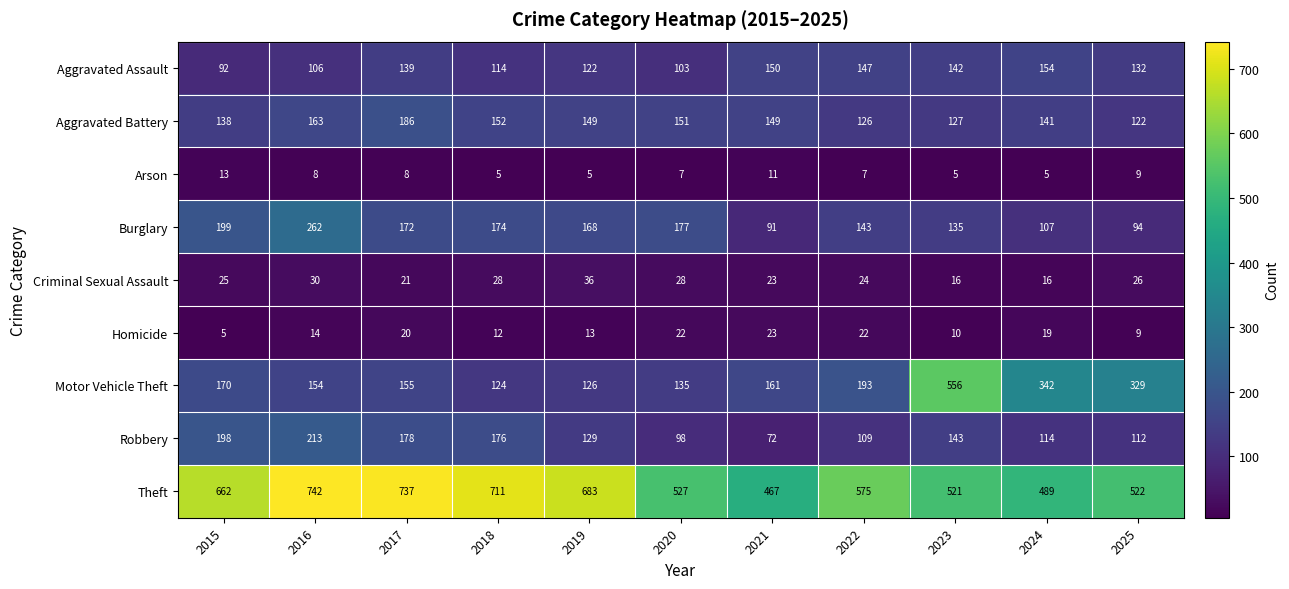

Which series has the largest total across all categories?

Theft